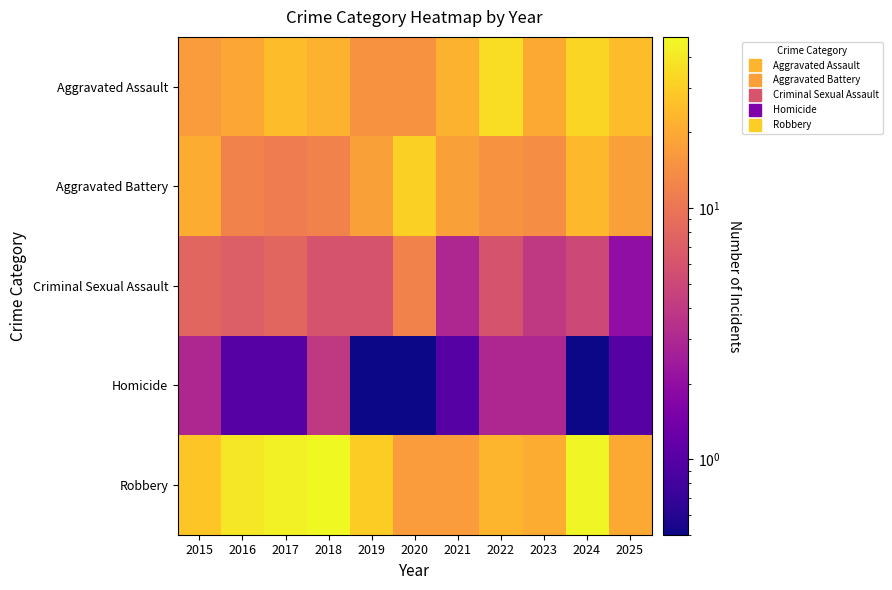

How many data points does each series have?

11